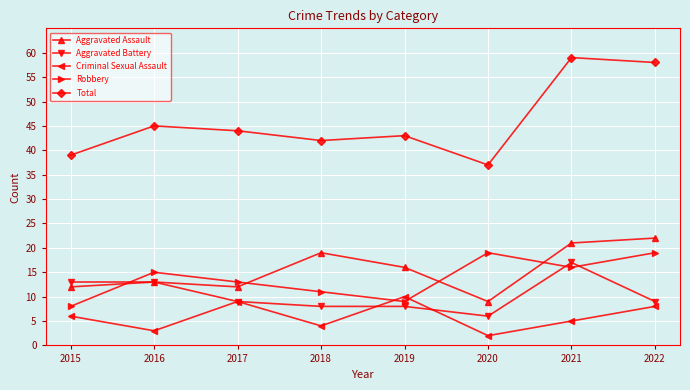

What are all the series names shown in the legend?

Aggravated Assault, Aggravated Battery, Criminal Sexual Assault, Robbery, Total